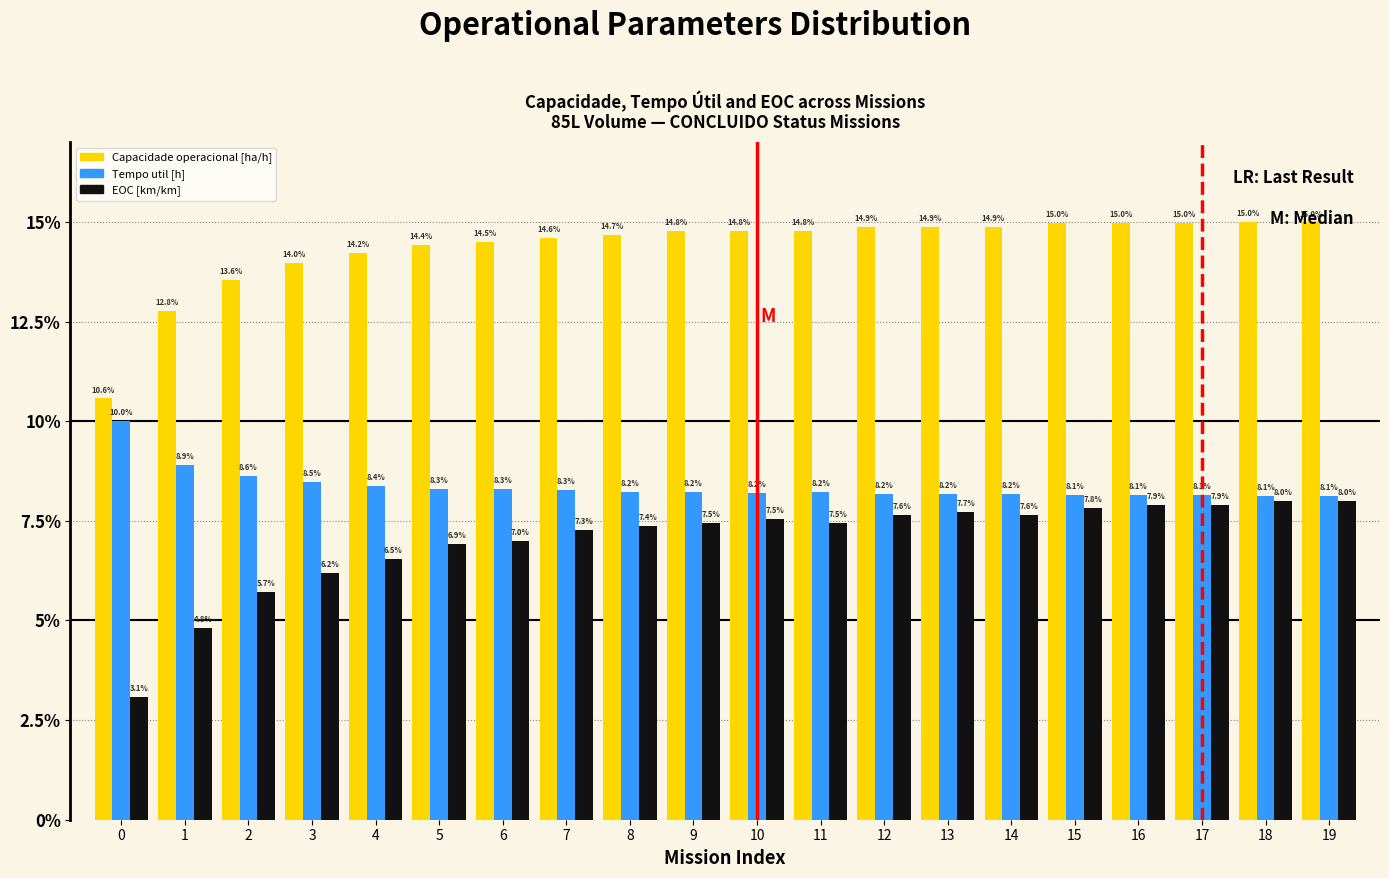

What is the smallest value displayed?

3.1